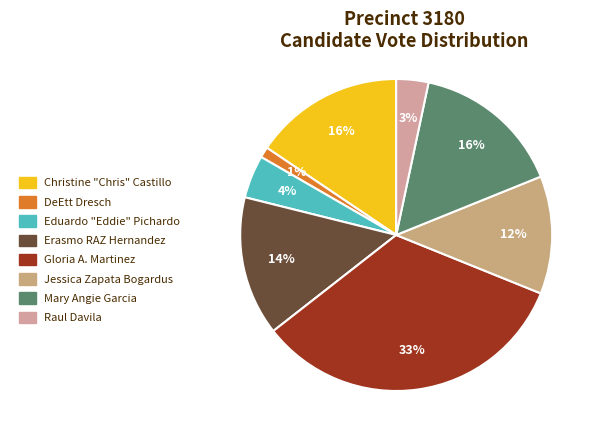

Is it true that Jessica Zapata Bogardus is 12% of the pie?

True